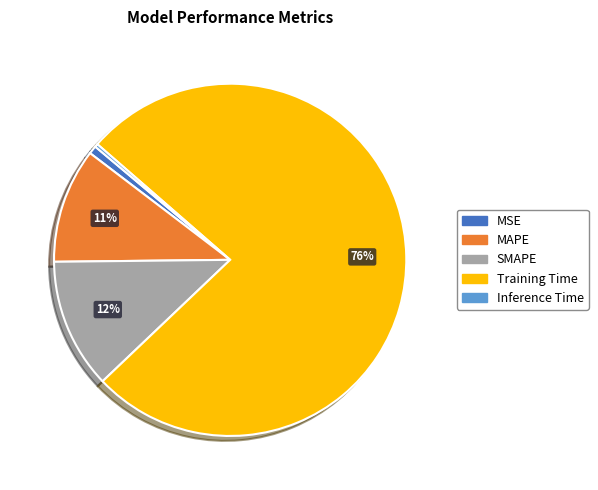

To the nearest percent, what percentage of the pie is MAPE?

11%